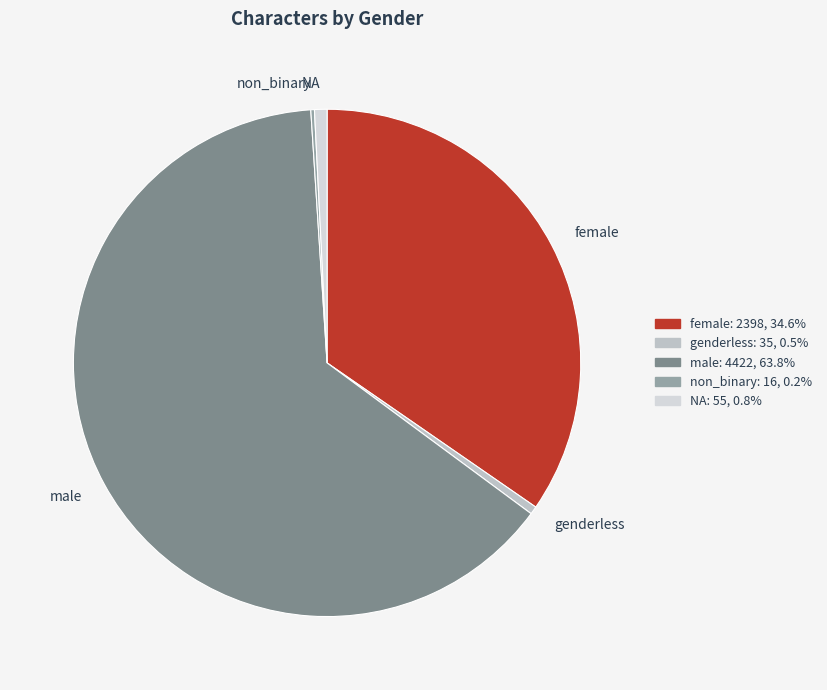

Which category has the biggest portion of the pie?

male